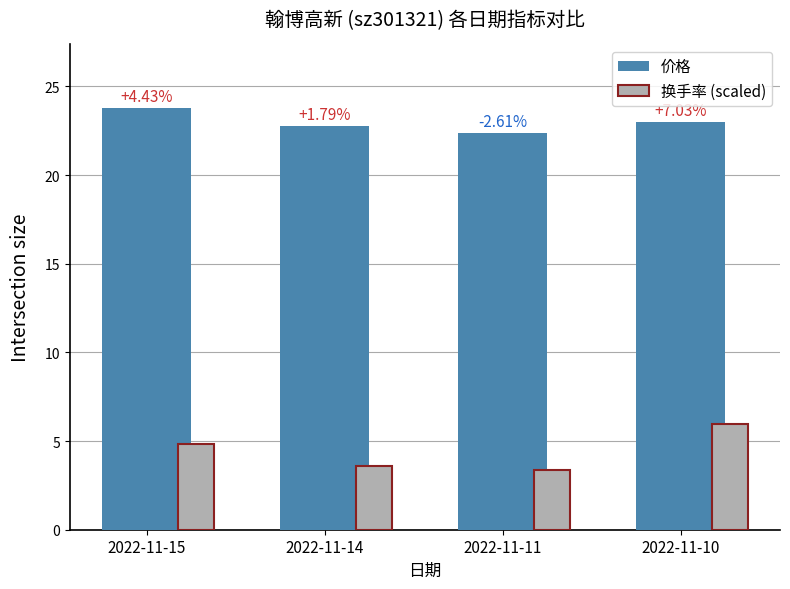

Which label corresponds to the largest value in the chart?

2022-11-15